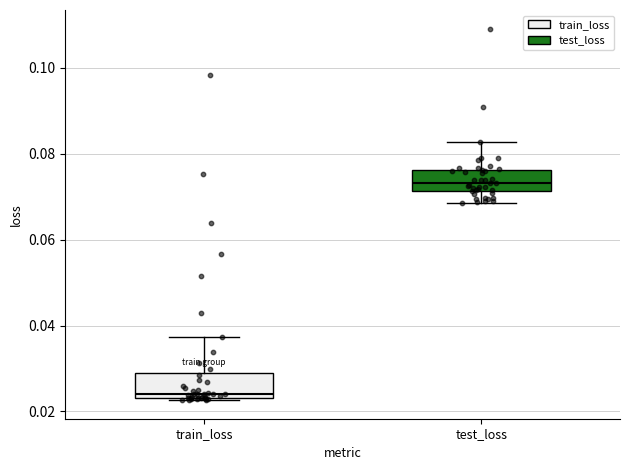

Reading left to right, read every box against the y-axis: the position of its median line, the range the box covers, and the ends of its whiskers. The values are not printed on the chart, so give them approximately, as read against the axis.

train_loss: median 0.024 (just above the box's lower edge), box 0.024 to 0.028, whiskers 0.022 to 0.038
test_loss: median 0.074, box 0.072 to 0.076, whiskers 0.068 to 0.082